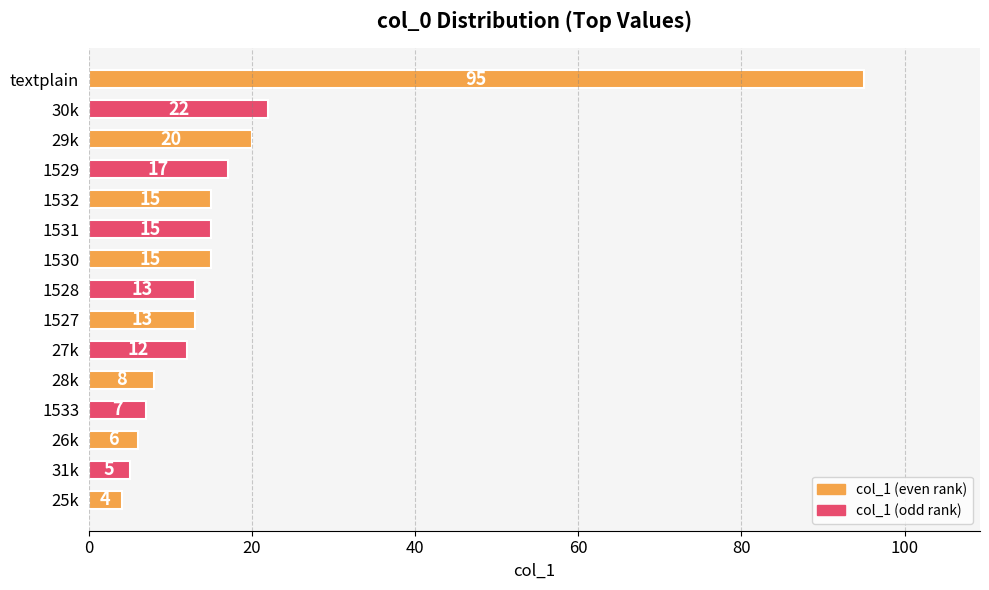

What is the greatest value displayed?

95